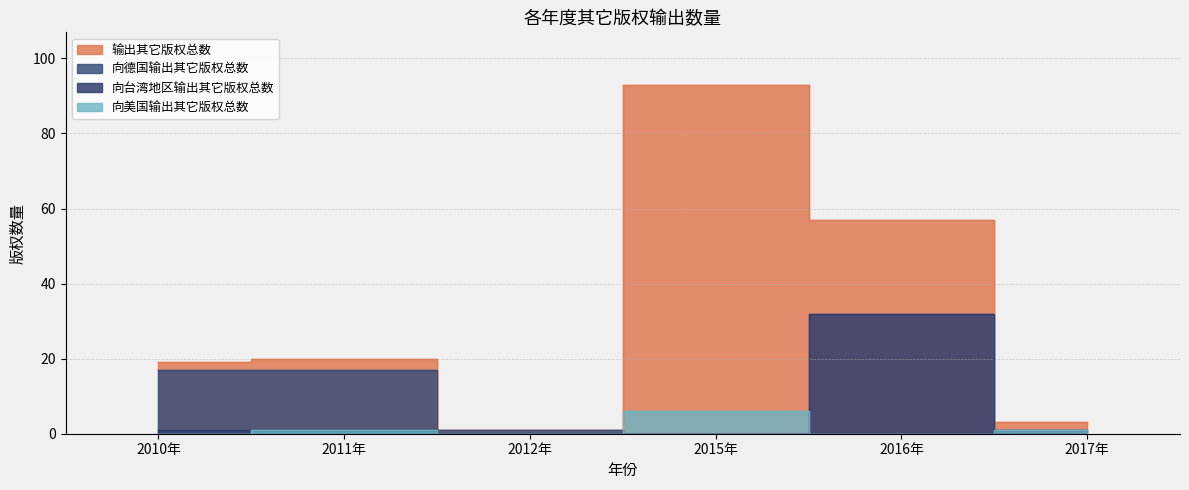

True or false: 向台湾地区输出其它版权总数 and 向德国输出其它版权总数 cross at least once.

True